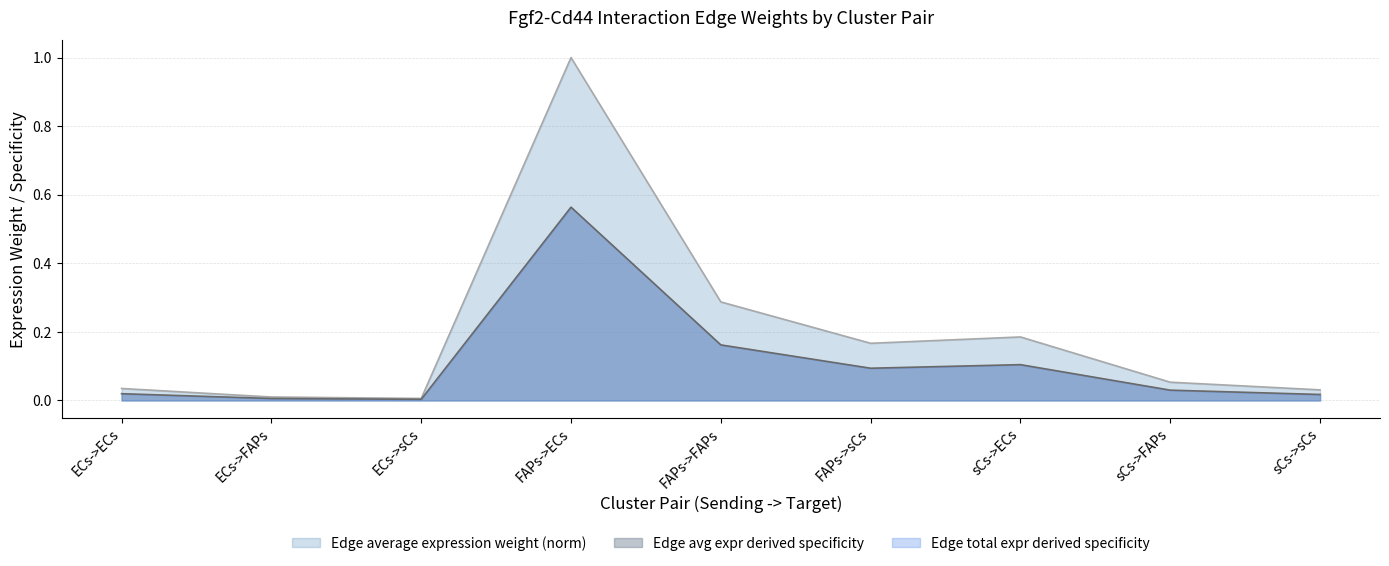

How many lines are shown in the chart?

2